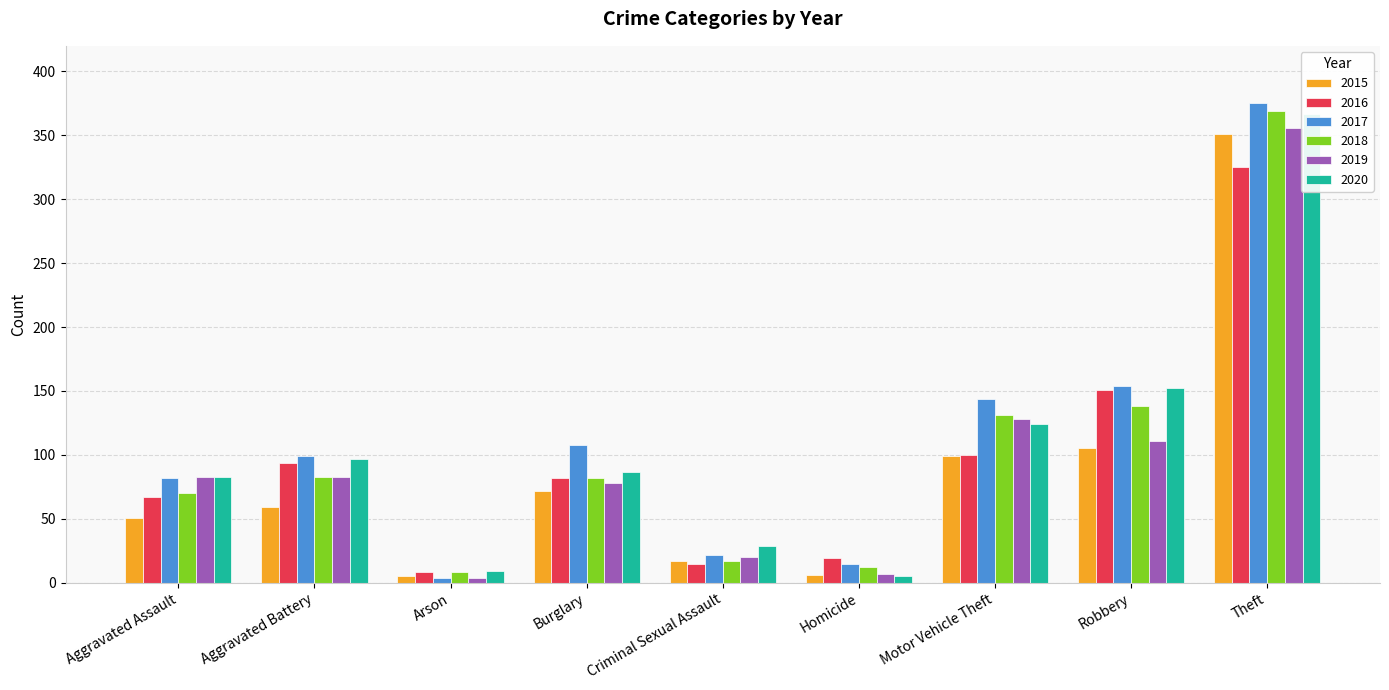

What are all the series names shown in the legend?

2015, 2016, 2017, 2018, 2019, 2020